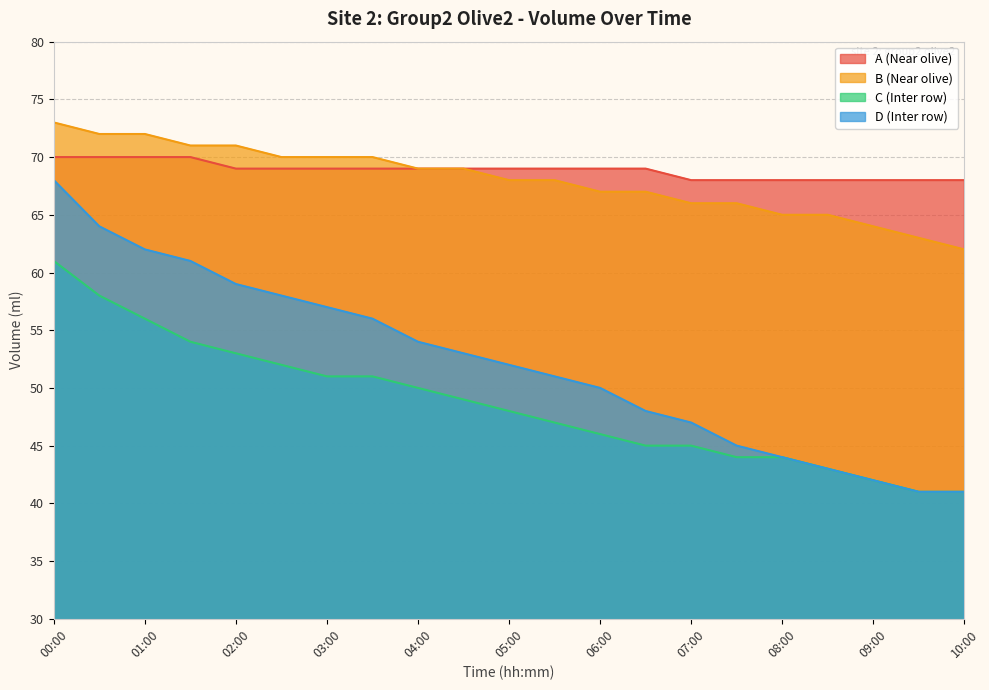

What is the difference between the highest and lowest values at 07:00?

23